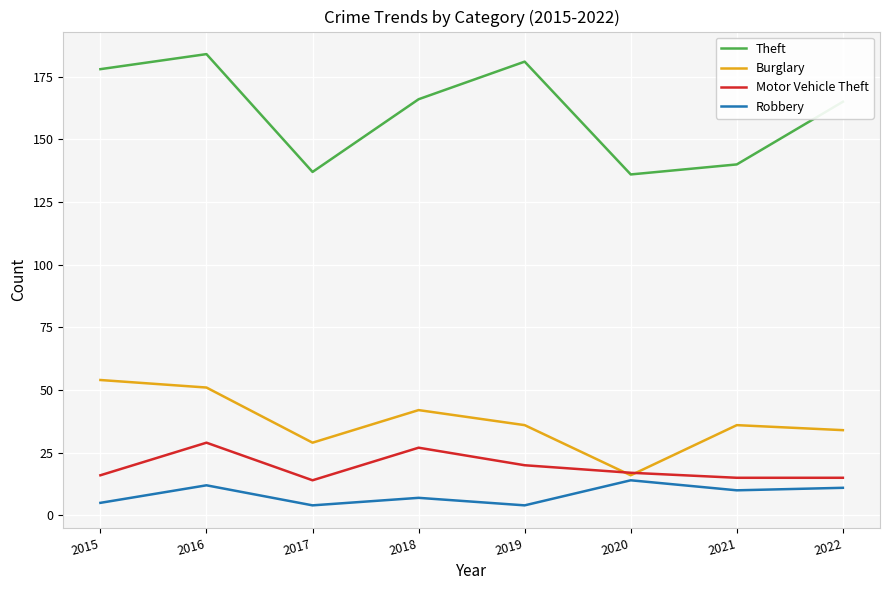

What is the difference between the Theft values at 2019 and 2022?

16